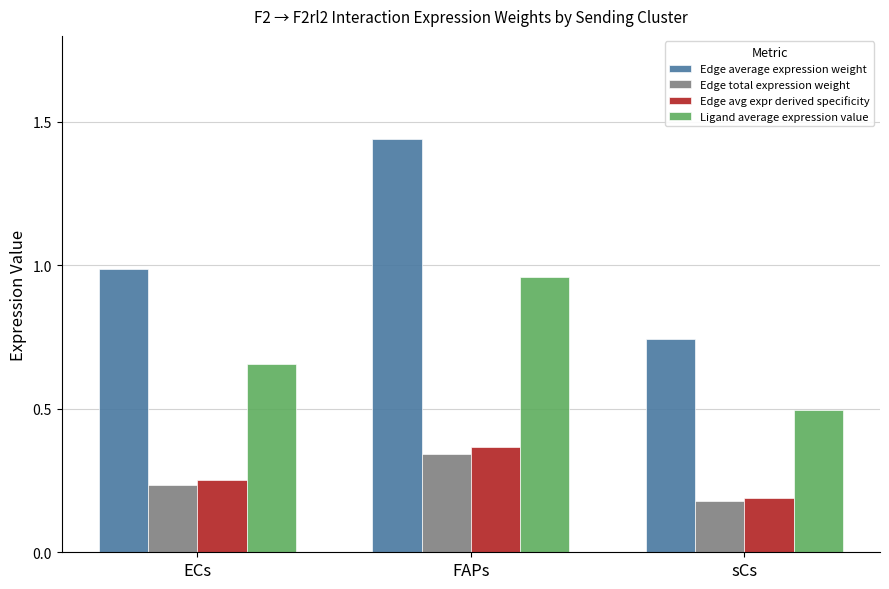

Between FAPs and sCs, which series saw the biggest shift?

Edge average expression weight